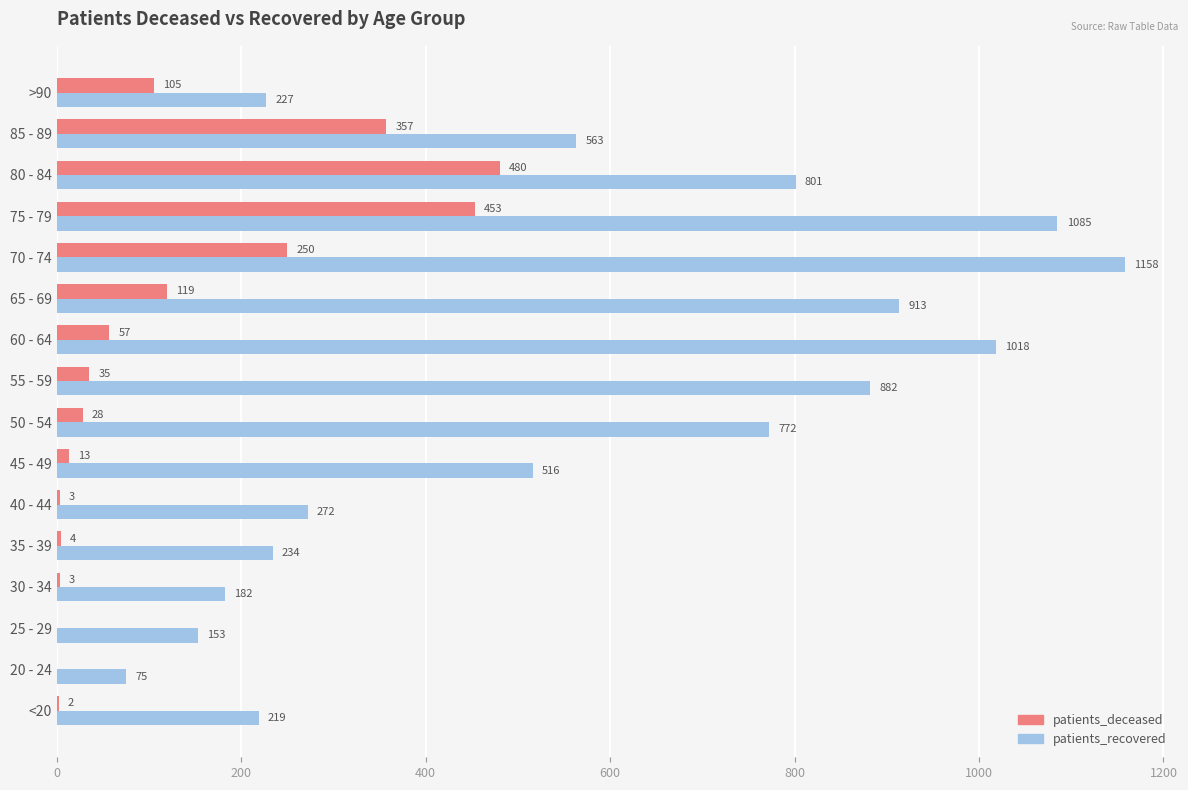

Is the value of patients_deceased at 80 - 84 greater than the value of patients_recovered at 60 - 64?

No